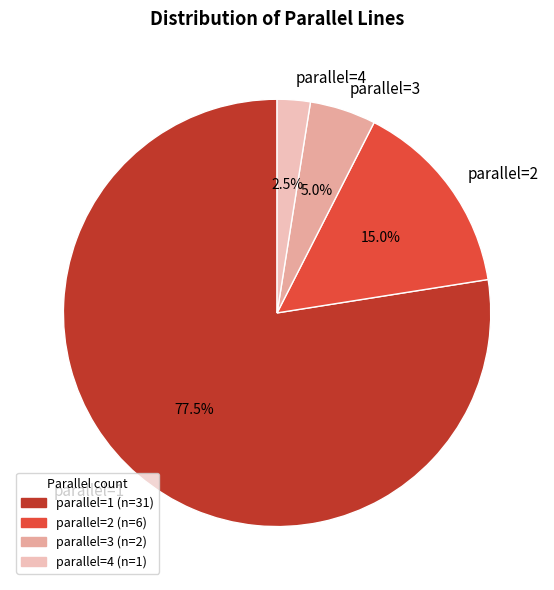

Which category has the smallest portion of the pie?

parallel=4